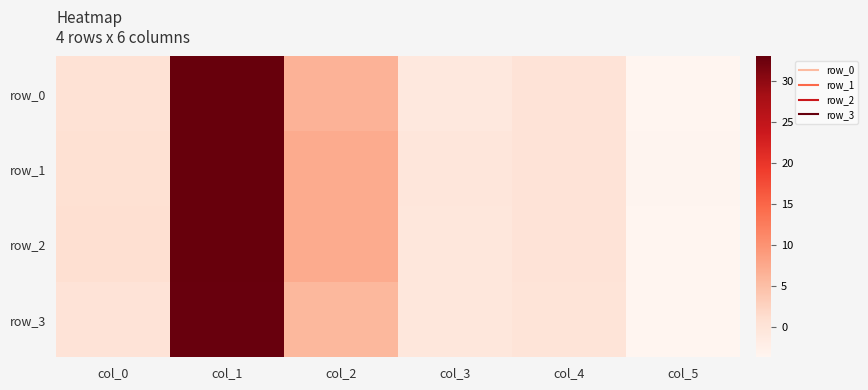

Rank the series at col_3 from highest to lowest value.

row_1, row_3, row_2, row_0